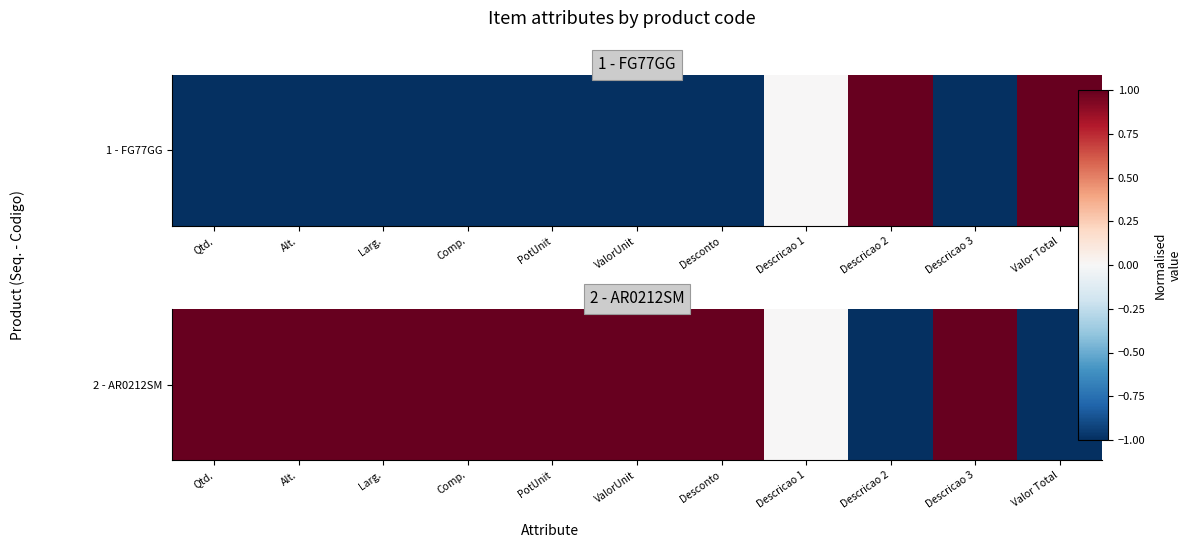

Reading left to right, list all the values displayed in this chart.

Qtd.=1	Alt.=1	Larg.=1	Comp.=1	PotUnit=1	ValorUnit=1	Desconto=1	Descricao 1=0	Descricao 2=-1	Descricao 3=1	Valor Total=-1